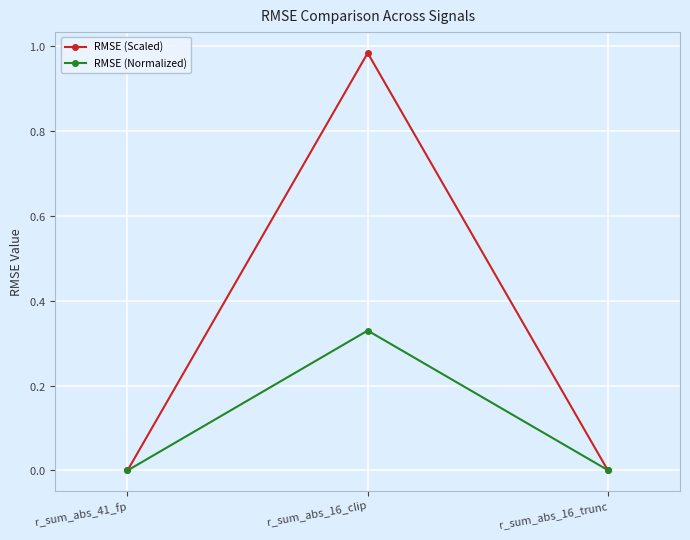

What position from the left is r_sum_abs_41_fp?

1